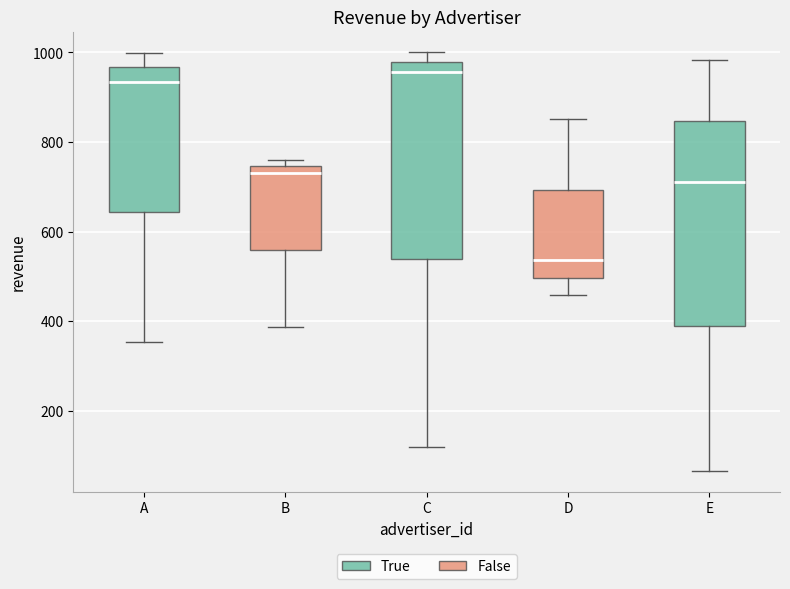

Reading left to right, read every box against the y-axis: the position of its median line, the range the box covers, and the ends of its whiskers. The values are not printed on the chart, so give them approximately, as read against the axis.

A: median 940, box 640 to 960, whiskers 360 to 1000
B: median 740 (just below the box's upper edge), box 560 to 740, whiskers 380 to 760
C: median 960, box 540 to 980, whiskers 120 to 1000
D: median 540, box 500 to 700, whiskers 460 to 860
E: median 720, box 380 to 840, whiskers 60 to 980